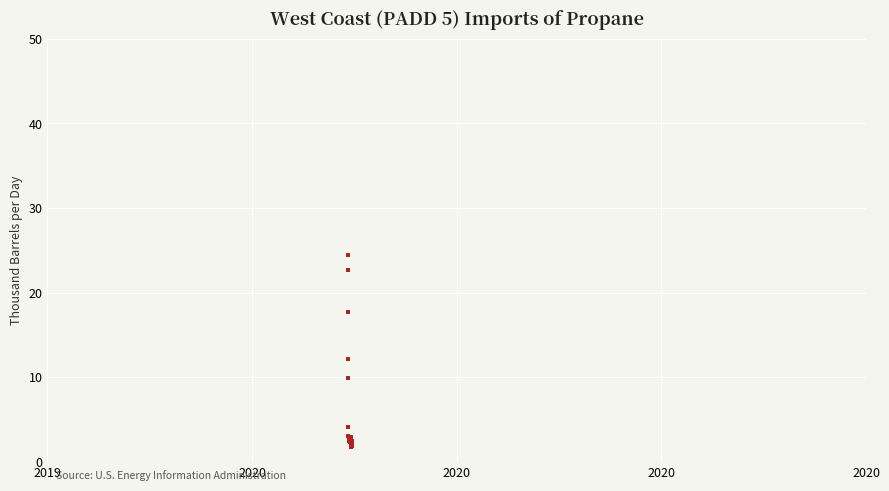

What Y value in the scatter plot is closest to 13?

12.2